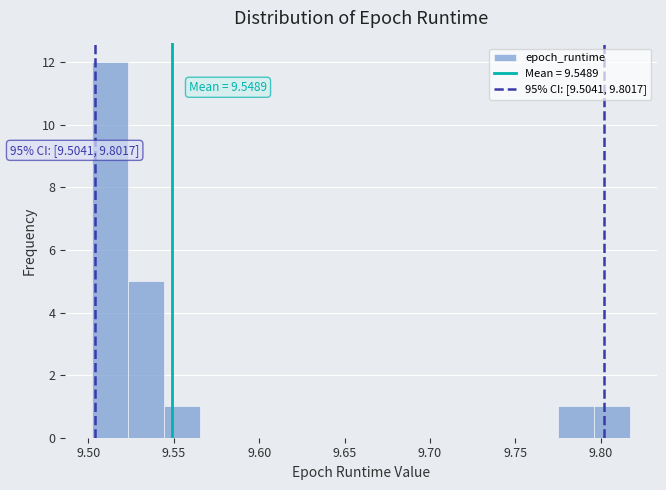

Which range on the x-axis has the tallest bar?

9.500 to 9.525